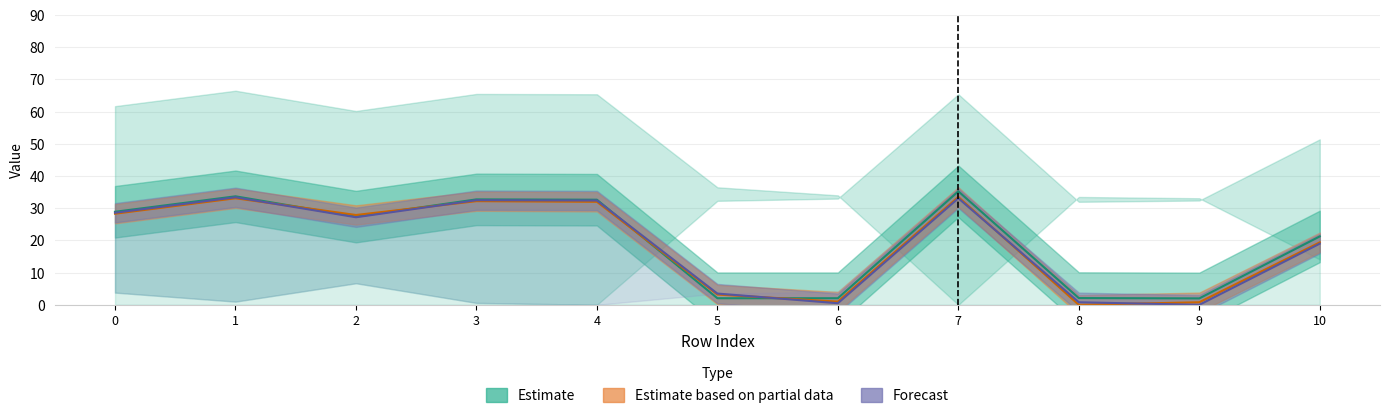

True or false: Forecast and Estimate intersect in this chart.

True